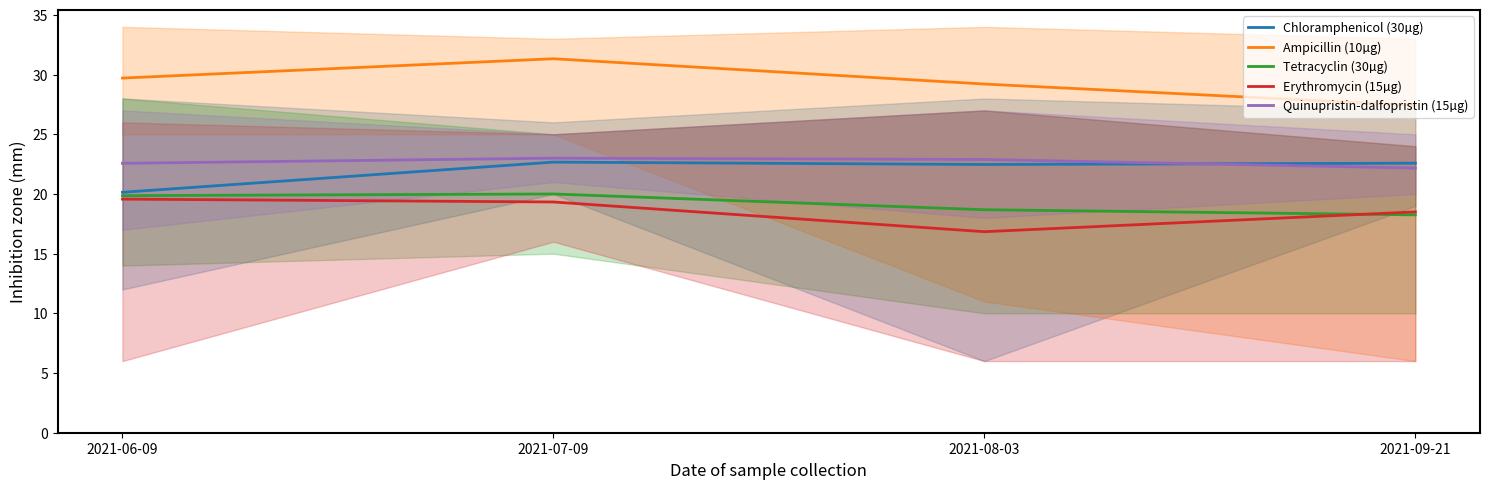

Reading left to right, transcribe all the data shown in this chart.

Chloramphenicol (30µg): 2021-06-09=20.1	2021-07-09=22.7	2021-08-03=22.5	2021-09-21=22.6
Ampicillin (10µg): 2021-06-09=29.7	2021-07-09=31.3	2021-08-03=29.2	2021-09-21=27.4
Tetracyclin (30µg): 2021-06-09=19.9	2021-07-09=20.0	2021-08-03=18.7	2021-09-21=18.2
Erythromycin (15µg): 2021-06-09=19.6	2021-07-09=19.3	2021-08-03=16.8	2021-09-21=18.5
Quinupristin-dalfopristin (15µg): 2021-06-09=22.6	2021-07-09=23.0	2021-08-03=22.9	2021-09-21=22.2